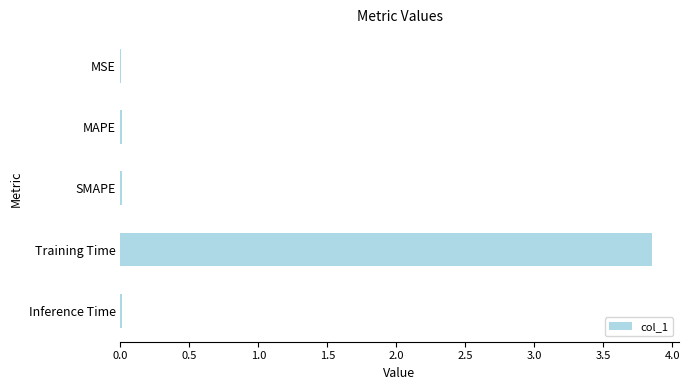

How many categories are shown in the chart?

5